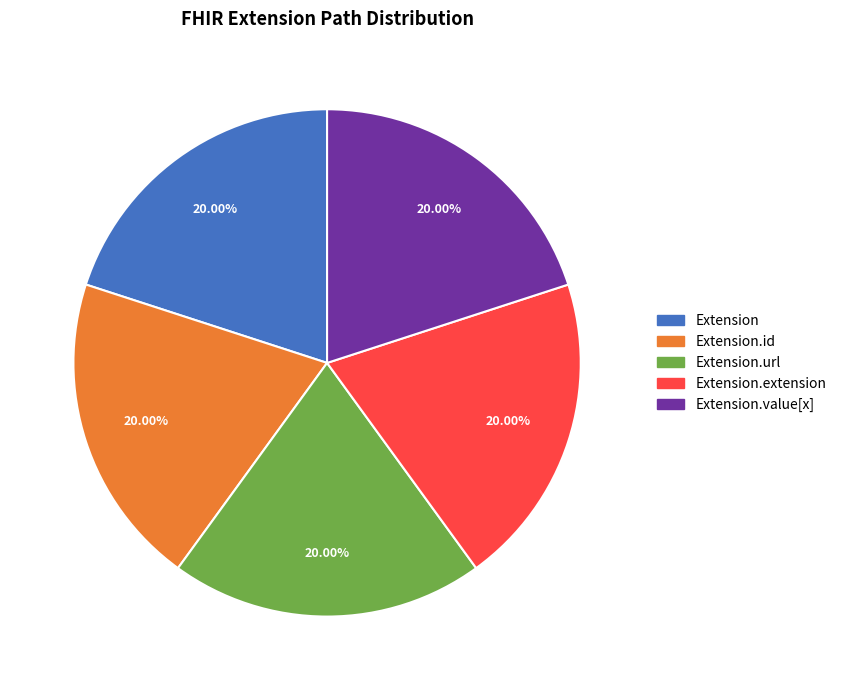

Does Extension.id represent more than half of the total?

No